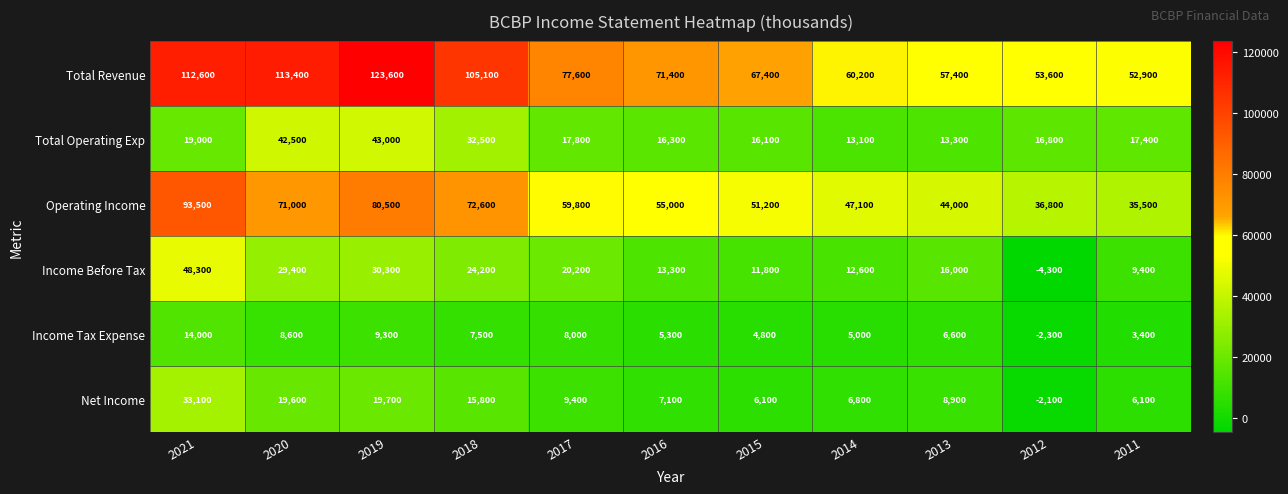

The value of Operating Income at 2012 is 36800. True or false?

True